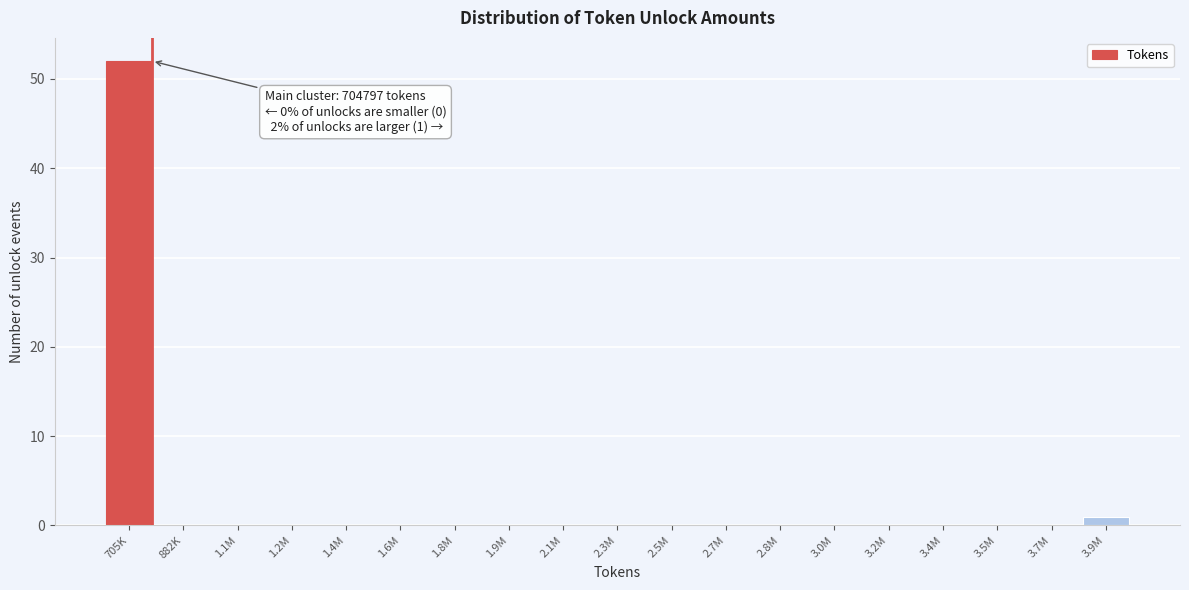

Reading right to left, what are all the values shown in this chart?

3.9M=1	3.7M=0	3.5M=0	3.4M=0	3.2M=0	3.0M=0	2.8M=0	2.7M=0	2.5M=0	2.3M=0	2.1M=0	1.9M=0	1.8M=0	1.6M=0	1.4M=0	1.2M=0	1.1M=0	882K=0	705K=52